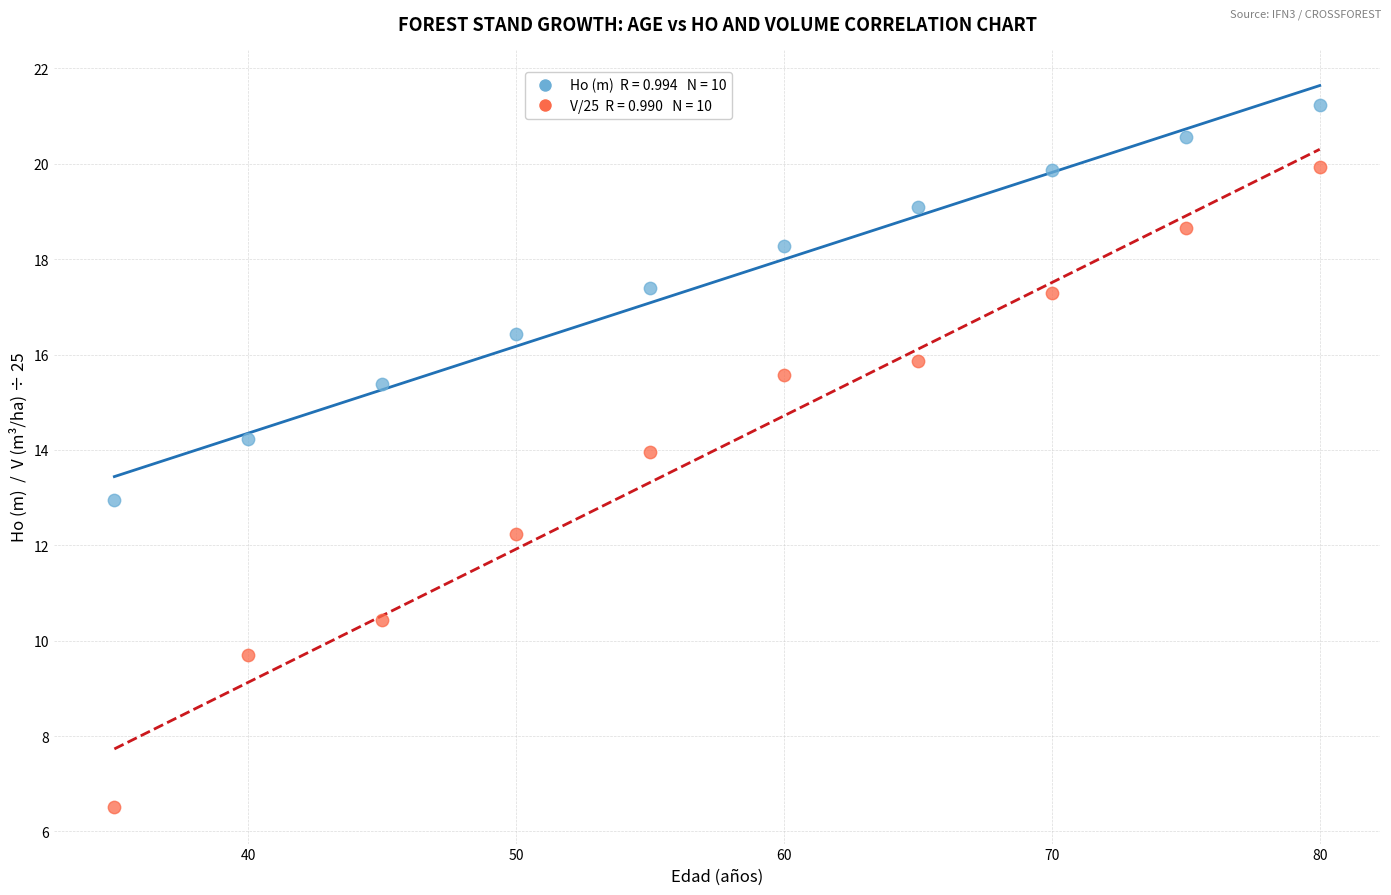

Across all data points, what is the range of Y values (max minus min)?

14.7